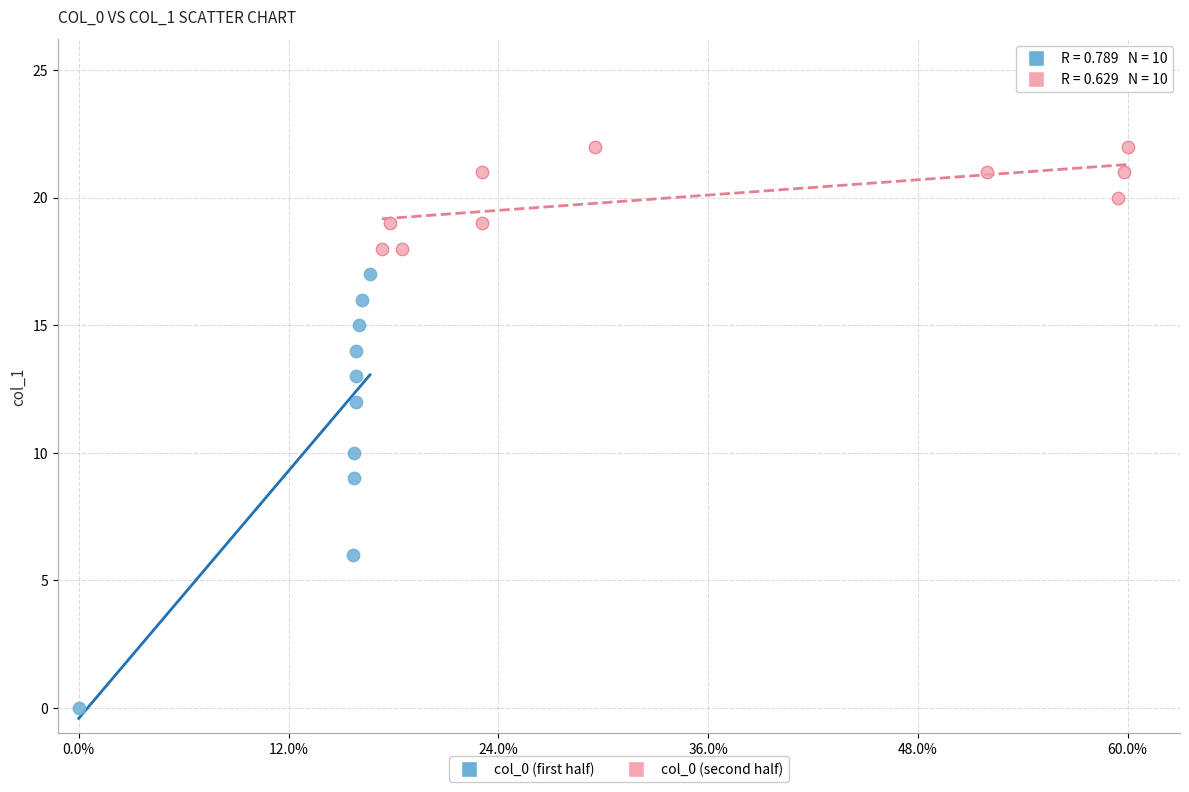

Which series has the widest spread of Y values?

col_0 (first half)